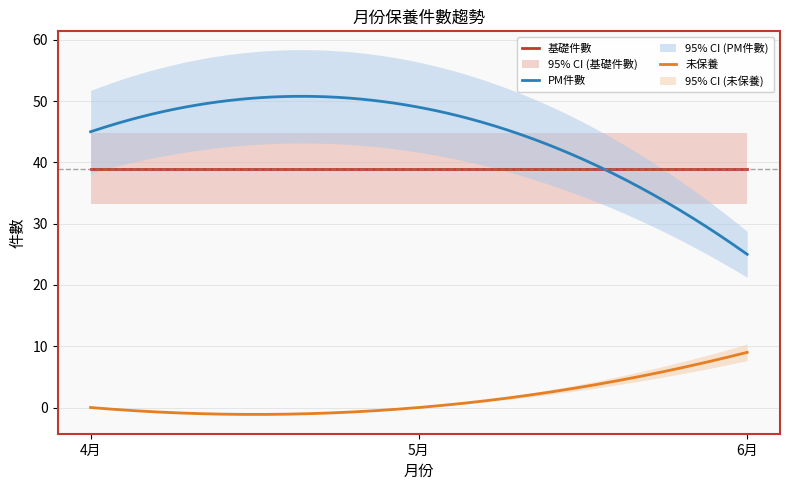

Is it true that 未保養 equals 0 at 4月?

True